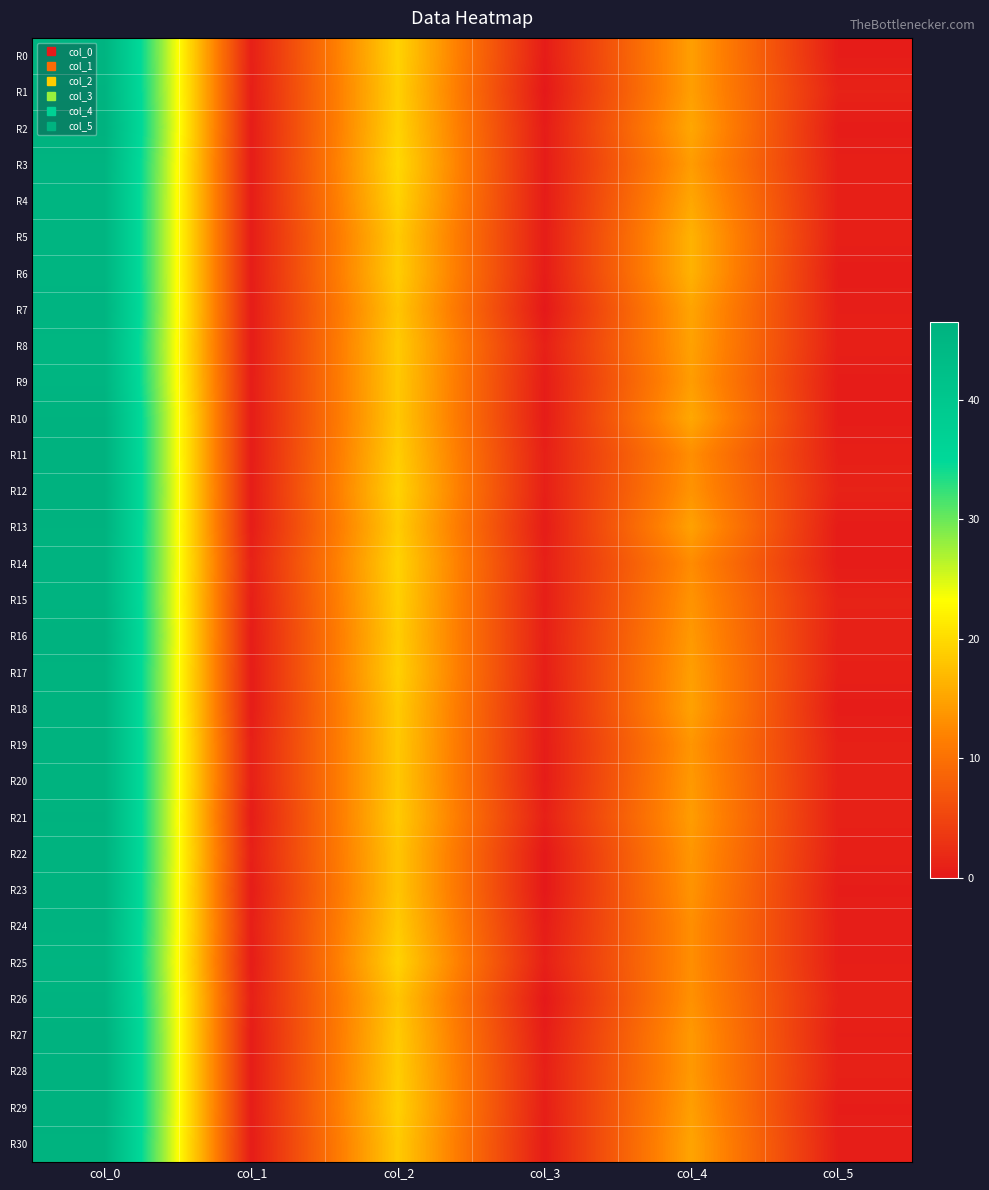

Reading left to right, list all the values displayed in this chart.

R0: col_0=45.8	col_1=0.8	col_2=19.2	col_3=0.4	col_4=14.5	col_5=0.5
R1: col_0=46.0	col_1=0.7	col_2=19.0	col_3=0.0	col_4=14.5	col_5=1.1
R2: col_0=46.5	col_1=0.5	col_2=19.2	col_3=0.4	col_4=15.2	col_5=0.4
R3: col_0=45.8	col_1=0.4	col_2=19.8	col_3=0.4	col_4=14.2	col_5=0.8
R4: col_0=45.5	col_1=0.5	col_2=19.2	col_3=0.4	col_4=15.2	col_5=0.8
R5: col_0=45.5	col_1=0.5	col_2=18.5	col_3=0.5	col_4=16.2	col_5=0.8
R6: col_0=45.5	col_1=0.5	col_2=18.8	col_3=0.4	col_4=16.2	col_5=0.4
R7: col_0=45.8	col_1=0.4	col_2=18.0	col_3=0.0	col_4=15.0	col_5=0.7
R8: col_0=45.2	col_1=0.4	col_2=18.5	col_3=0.9	col_4=14.8	col_5=0.8
R9: col_0=45.5	col_1=0.5	col_2=18.3	col_3=0.5	col_4=14.3	col_5=0.5
R10: col_0=46.3	col_1=0.5	col_2=18.2	col_3=0.4	col_4=15.3	col_5=0.5
R11: col_0=46.3	col_1=0.5	col_2=18.8	col_3=0.8	col_4=13.0	col_5=0.8
R12: col_0=46.5	col_1=0.5	col_2=19.2	col_3=0.8	col_4=13.5	col_5=1.1
R13: col_0=46.3	col_1=0.5	col_2=18.7	col_3=0.5	col_4=14.8	col_5=0.4
R14: col_0=46.0	col_1=1.0	col_2=19.2	col_3=0.8	col_4=12.8	col_5=0.4
R15: col_0=46.0	col_1=0.7	col_2=19.0	col_3=0.7	col_4=13.5	col_5=1.1
R16: col_0=46.5	col_1=0.5	col_2=18.8	col_3=0.8	col_4=14.0	col_5=1.0
R17: col_0=46.2	col_1=0.4	col_2=19.0	col_3=0.7	col_4=14.5	col_5=0.9
R18: col_0=46.2	col_1=0.4	col_2=18.5	col_3=0.5	col_4=14.8	col_5=0.4
R19: col_0=46.2	col_1=0.8	col_2=18.3	col_3=0.5	col_4=13.7	col_5=0.9
R20: col_0=46.2	col_1=0.8	col_2=18.2	col_3=0.4	col_4=14.0	col_5=1.0
R21: col_0=46.3	col_1=0.5	col_2=18.5	col_3=0.9	col_4=14.3	col_5=0.9
R22: col_0=46.2	col_1=0.8	col_2=18.0	col_3=0.0	col_4=13.8	col_5=0.8
R23: col_0=46.2	col_1=0.4	col_2=18.0	col_3=0.0	col_4=13.5	col_5=0.5
R24: col_0=46.0	col_1=0.7	col_2=18.5	col_3=0.5	col_4=13.0	col_5=0.7
R25: col_0=45.8	col_1=0.4	col_2=19.2	col_3=0.8	col_4=13.0	col_5=0.7
R26: col_0=46.0	col_1=0.8	col_2=18.0	col_3=0.0	col_4=13.2	col_5=1.1
R27: col_0=46.5	col_1=0.5	col_2=18.5	col_3=0.5	col_4=14.0	col_5=0.7
R28: col_0=46.5	col_1=0.5	col_2=18.8	col_3=0.8	col_4=14.0	col_5=1.0
R29: col_0=46.5	col_1=0.5	col_2=19.0	col_3=0.7	col_4=14.5	col_5=0.5
R30: col_0=46.2	col_1=0.4	col_2=18.5	col_3=0.5	col_4=15.0	col_5=0.7